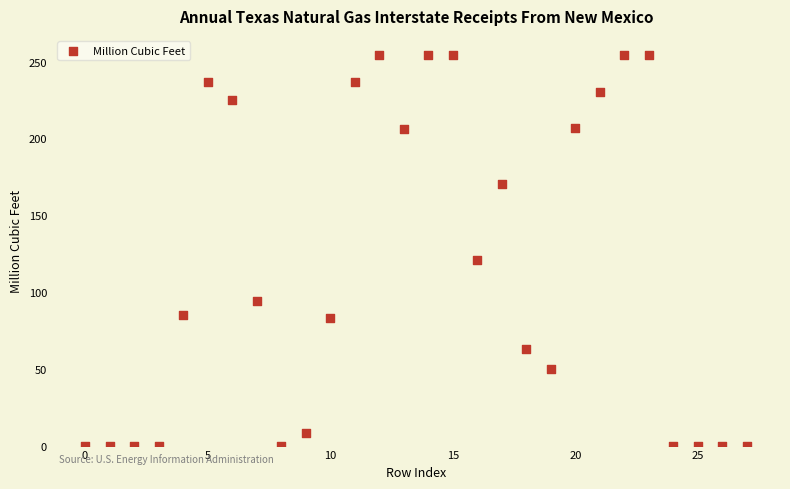

What Y value in the scatter plot is closest to 127?

121